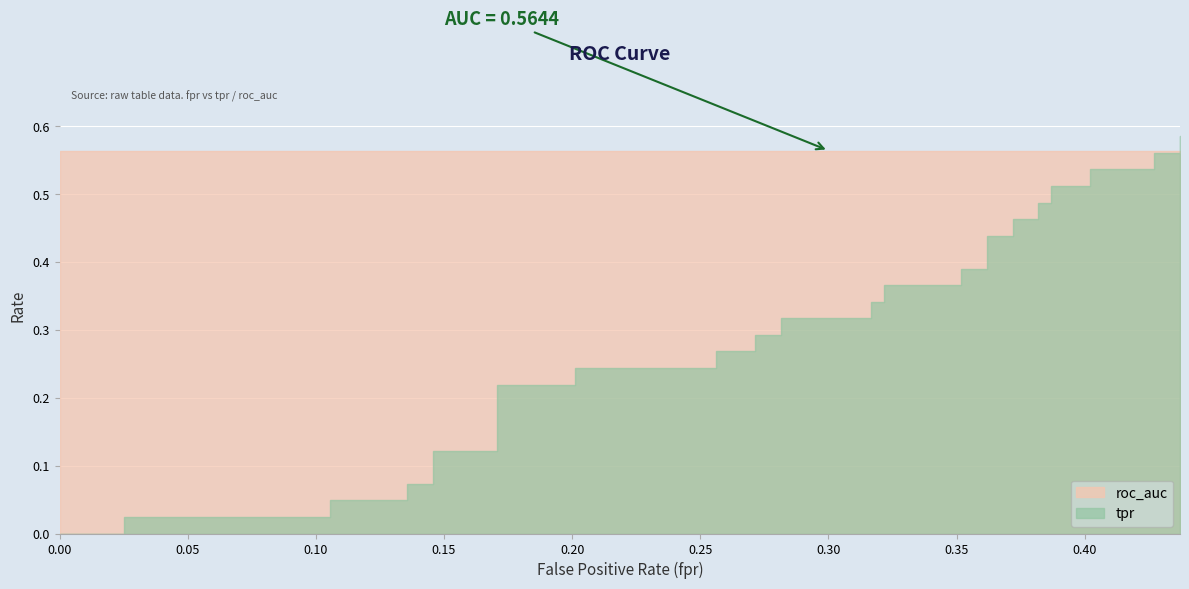

What is the sum of all tpr values?

12.0